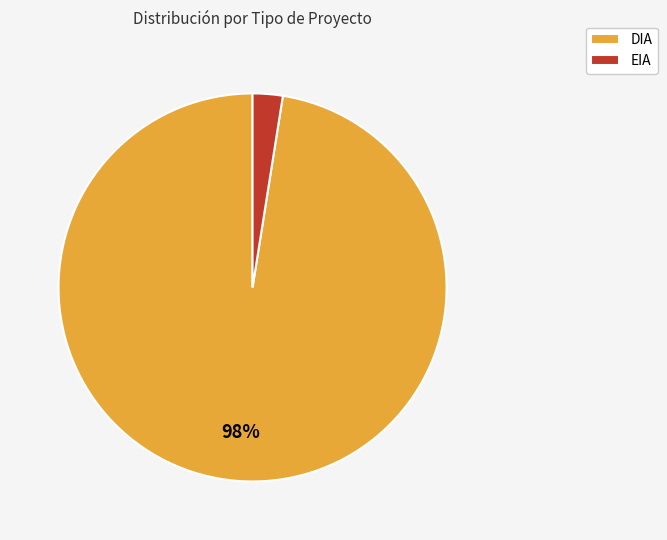

Is it true that DIA is 98% of the pie?

True